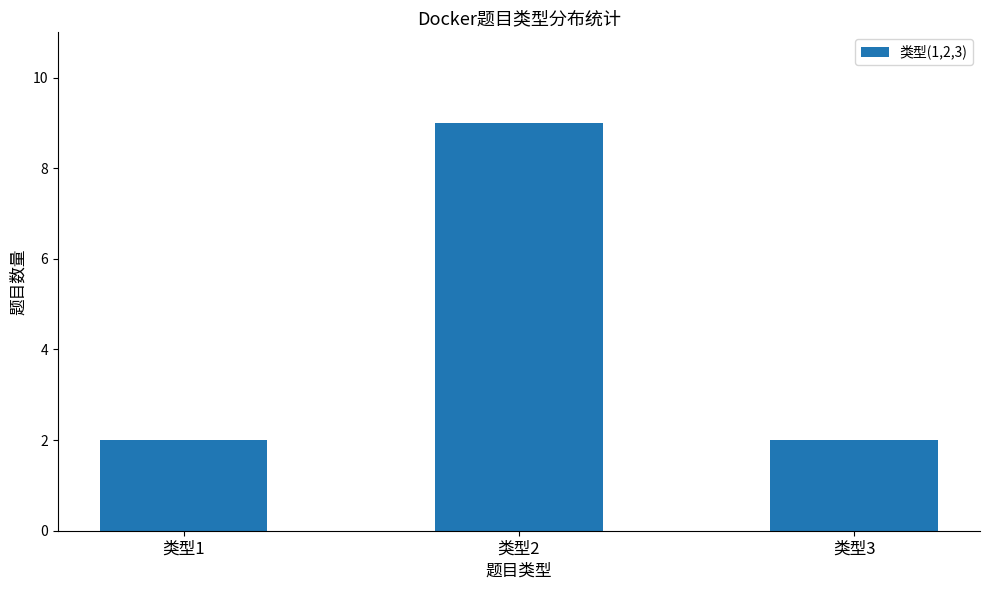

Does the chart contain any negative values?

No